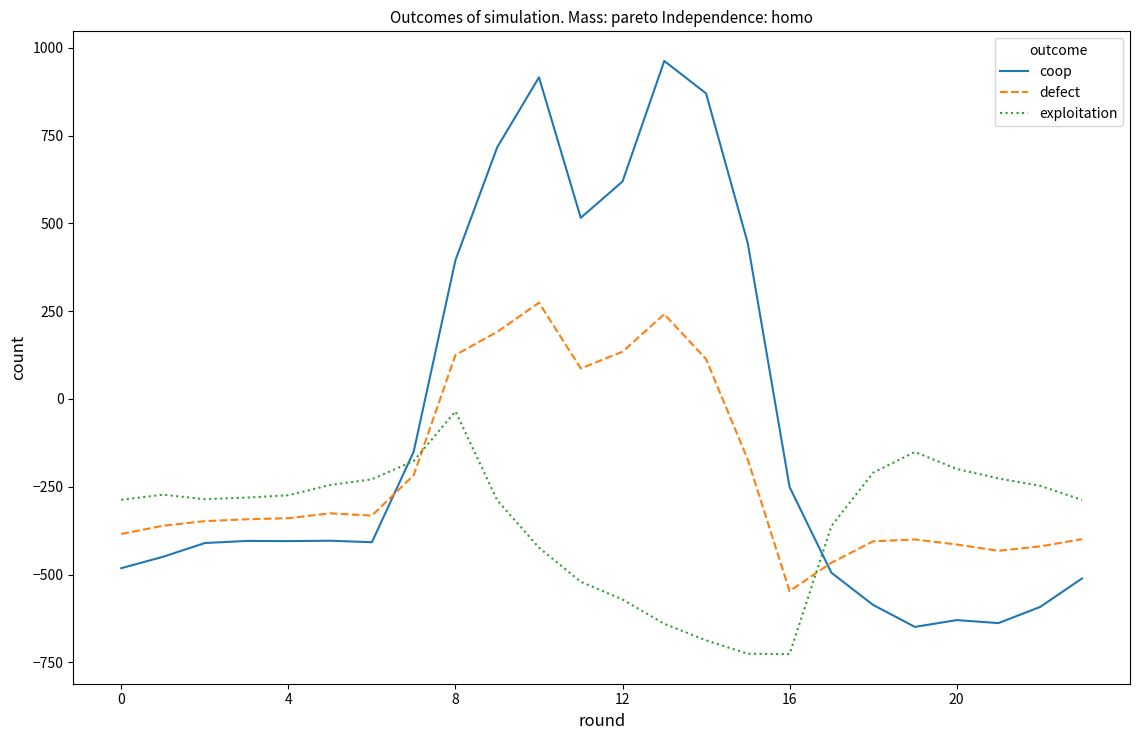

Which series has the largest range (max minus min)?

coop